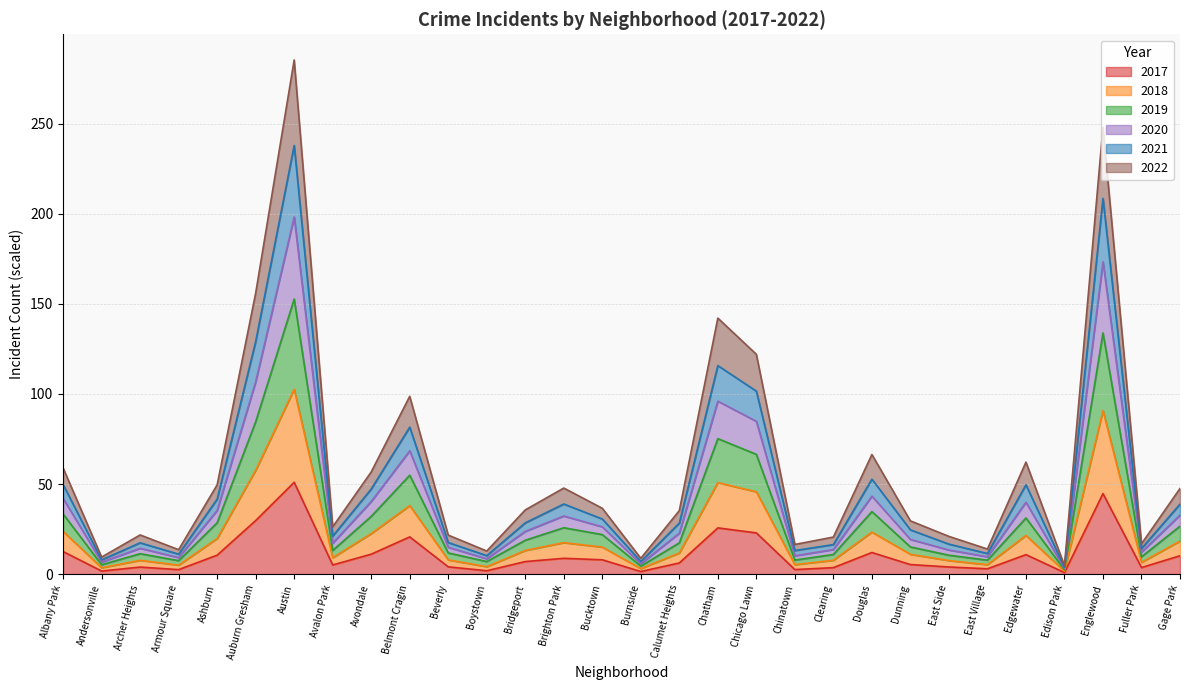

Which label corresponds to the largest value in the chart?

Austin